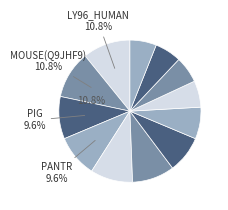

What percentage do Q8MIQ1_RABIT and F6QBE6_MONDO together represent?

14.5%